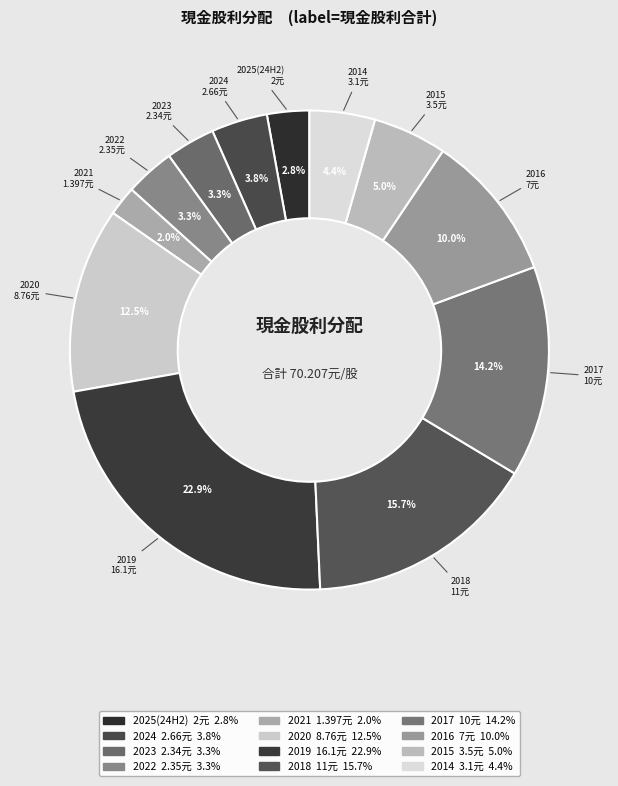

How many segments does this pie chart have?

12